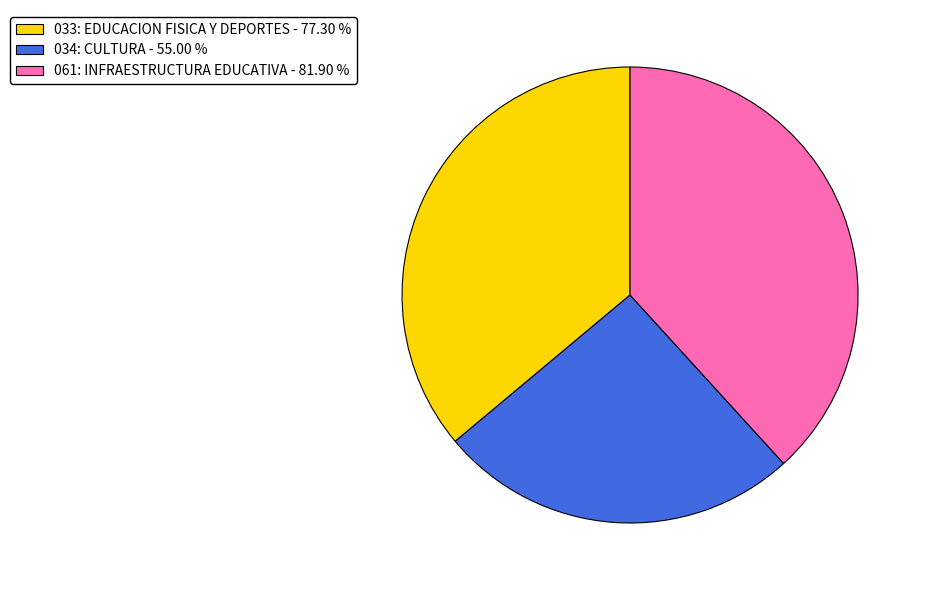

True or false: 061: INFRAESTRUCTURA EDUCATIVA accounts for 30% of the total.

False